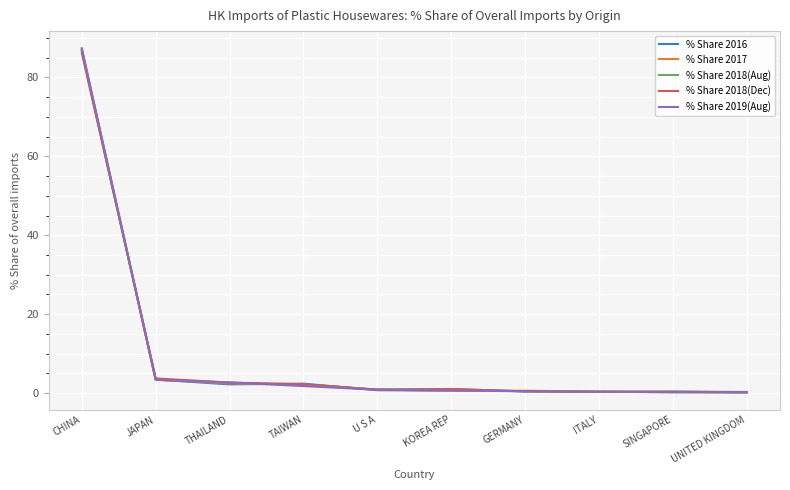

Where do % Share 2018(Aug) and % Share 2016 first cross each other?

CHINA and JAPAN